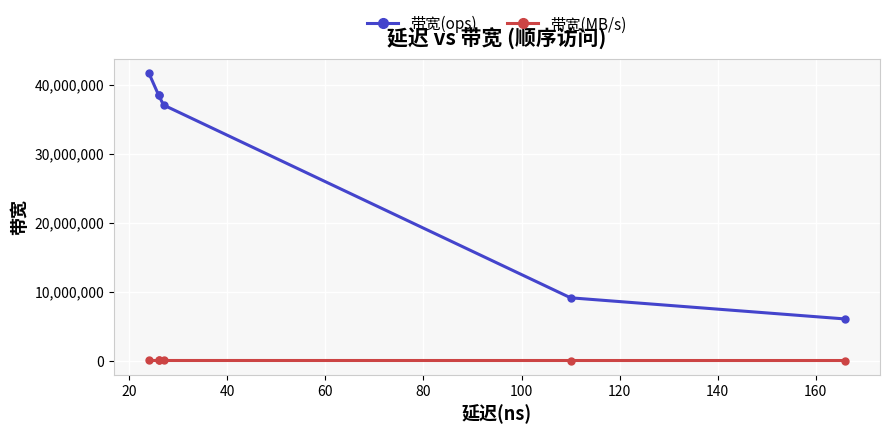

Rank the series by their maximum value, from highest to lowest.

带宽(ops), 带宽(MB/s)